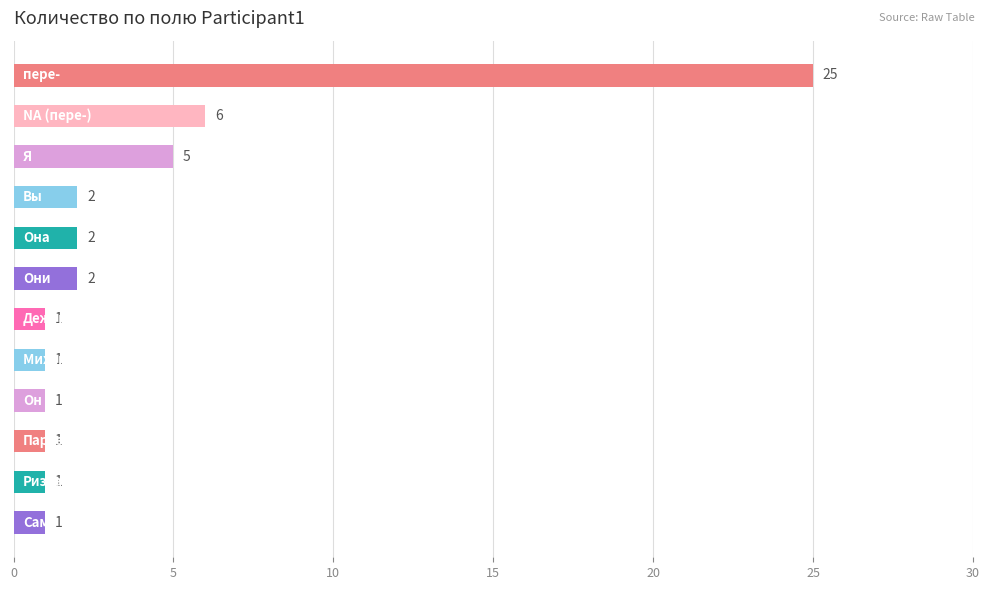

Reading top to bottom, what are all the values shown in this chart?

25	6	5	2	2	2	1	1	1	1	1	1